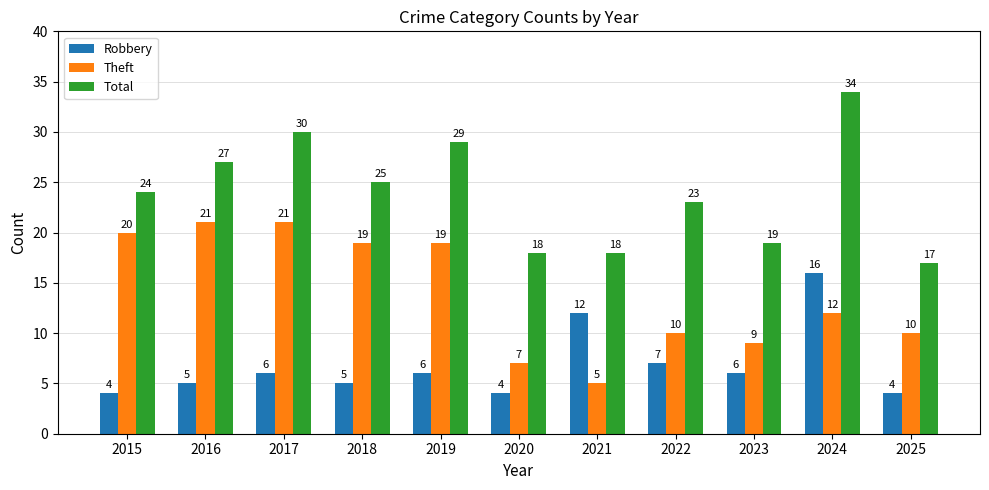

Reading right to left, what are all the values shown in this chart?

Robbery: 2025=4	2024=16	2023=6	2022=7	2021=12	2020=4	2019=6	2018=5	2017=6	2016=5	2015=4
Theft: 2025=10	2024=12	2023=9	2022=10	2021=5	2020=7	2019=19	2018=19	2017=21	2016=21	2015=20
Total: 2025=17	2024=34	2023=19	2022=23	2021=18	2020=18	2019=29	2018=25	2017=30	2016=27	2015=24